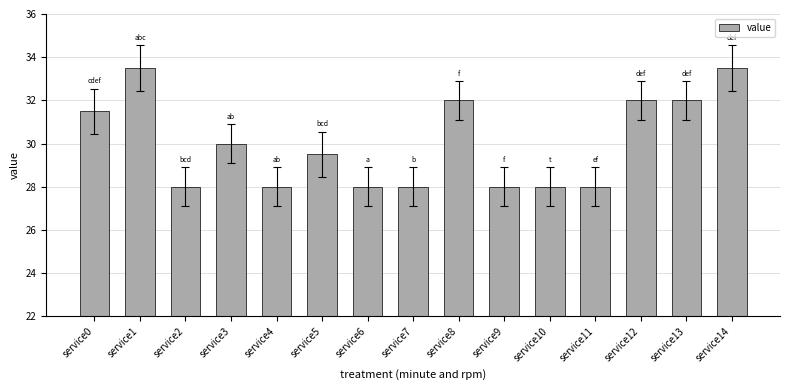

What is the ratio of the value at service3 to the value at service4?

1.1